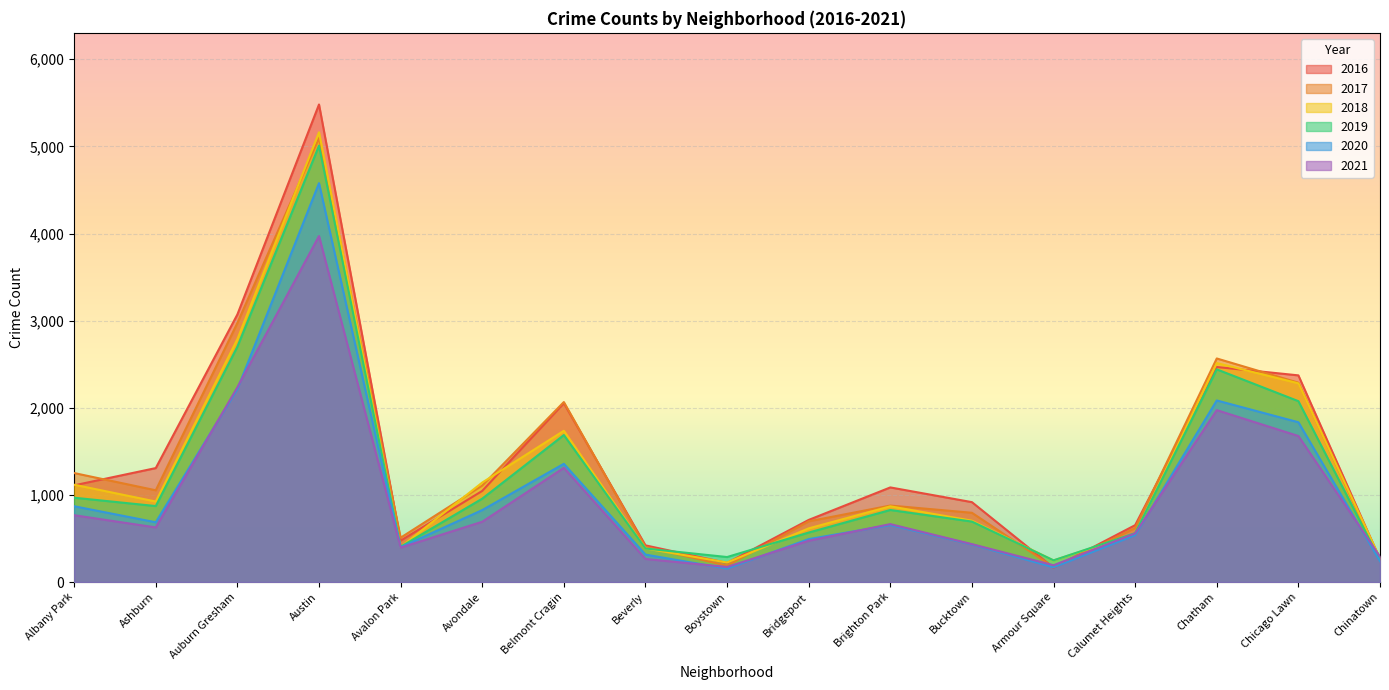

What is the difference between the 2016 values at Chinatown and Chicago Lawn?

2110